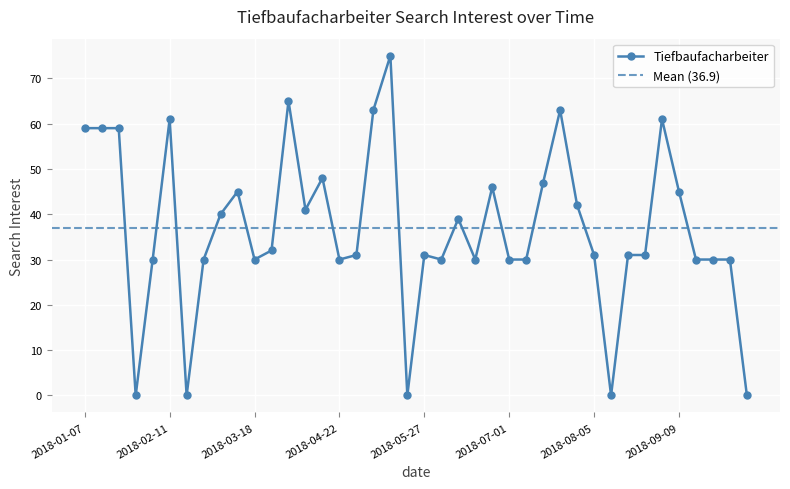

What is the average value?

37